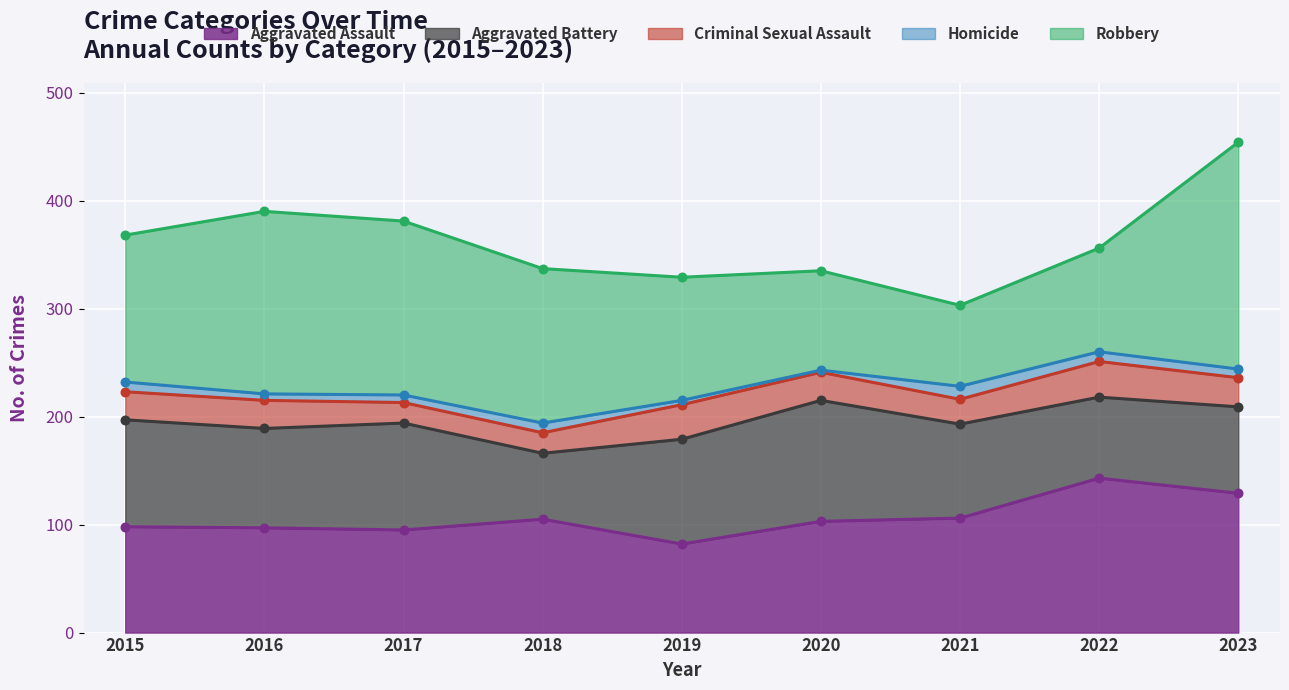

Which series contains the lowest Y value?

Homicide